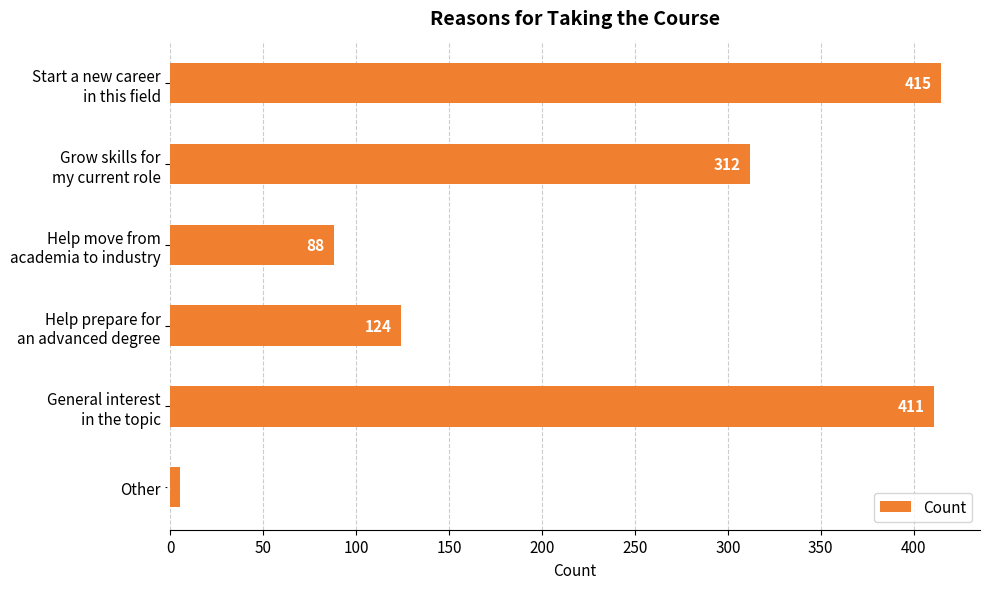

Rank the categories by value from lowest to highest.

Other, Help move from
academia to industry, Help prepare for
an advanced degree, Grow skills for
my current role, General interest
in the topic, Start a new career
in this field